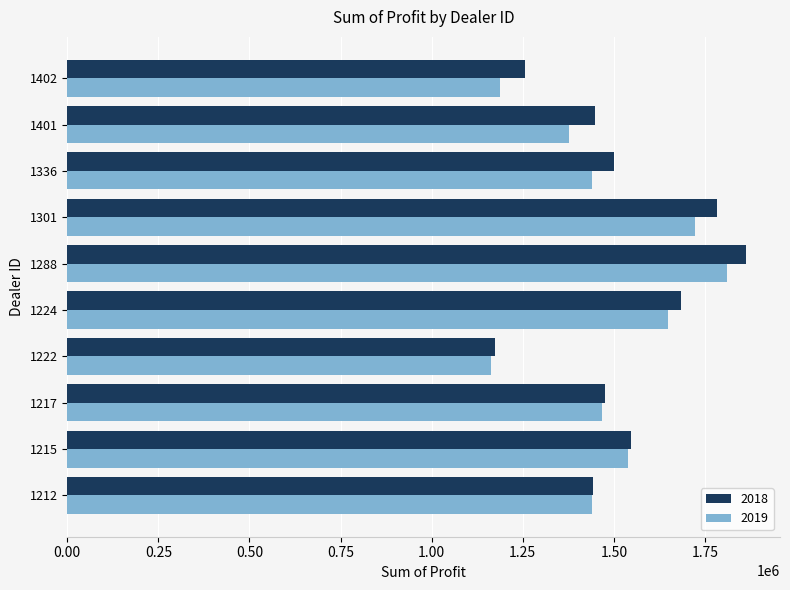

What is the difference between the 2019 values at 1212 and 1222?

275562.5